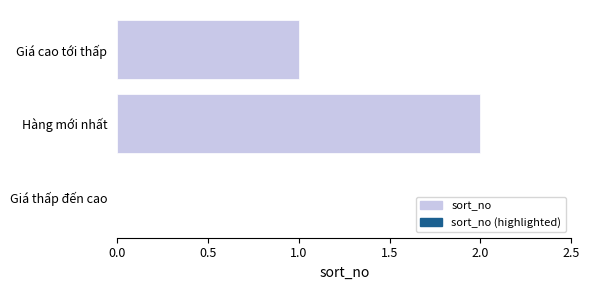

Are the bars horizontal?

Yes